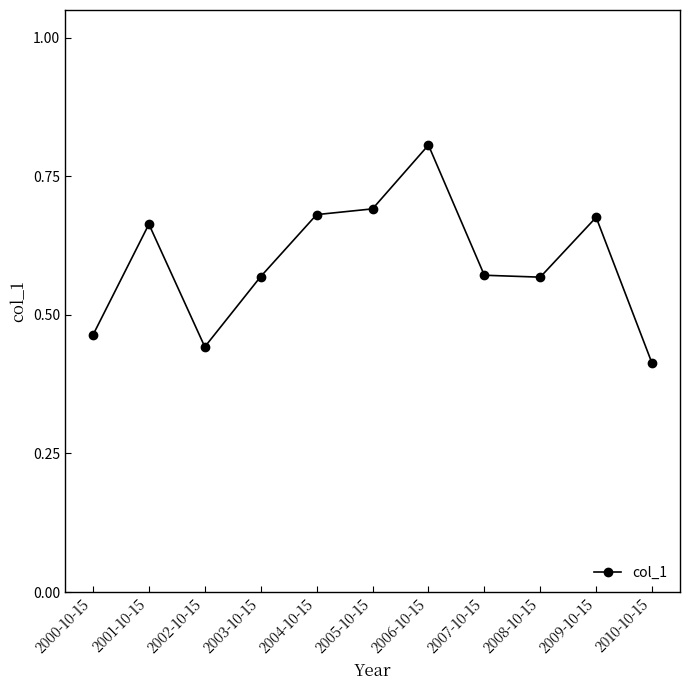

Is this an area chart (filled region under the line)?

No